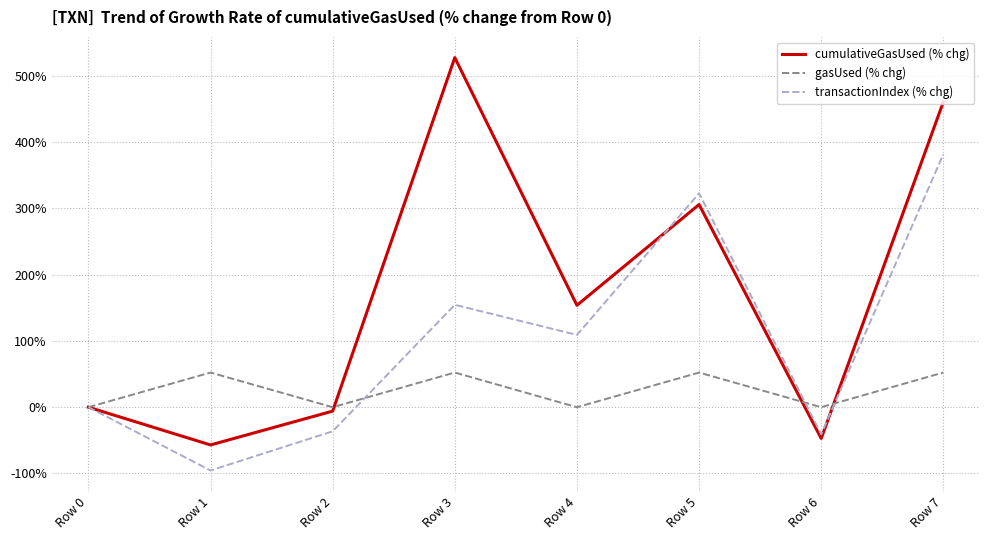

At Row 4, list the series in order from smallest to largest.

gasUsed (% chg), transactionIndex (% chg), cumulativeGasUsed (% chg)